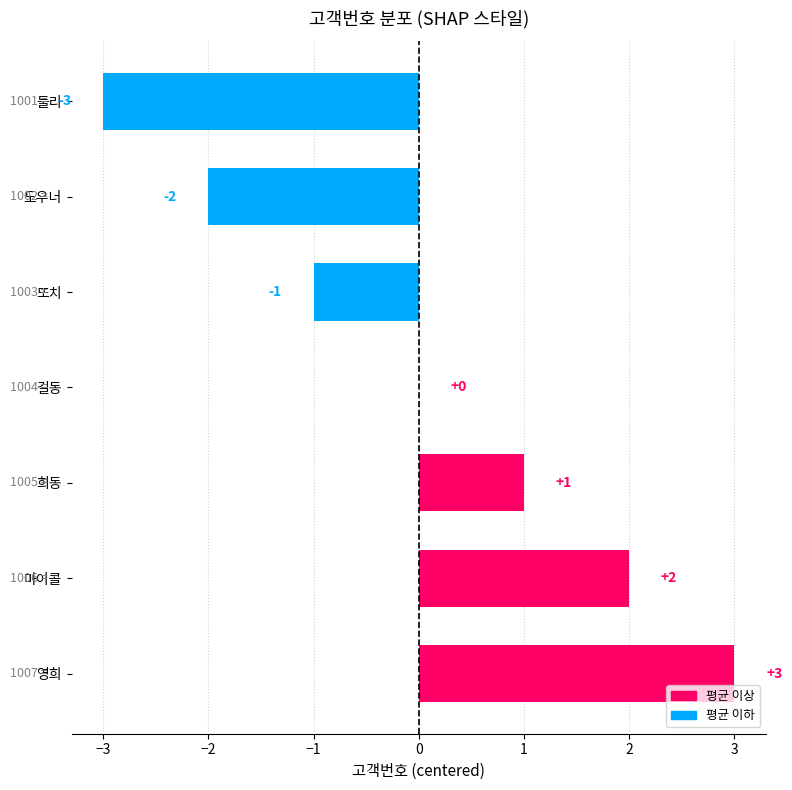

Reading top to bottom, what are all the values shown in this chart?

둘리=-3	도우너=-2	또치=-1	길동=0	희동=1	마이콜=2	영희=3